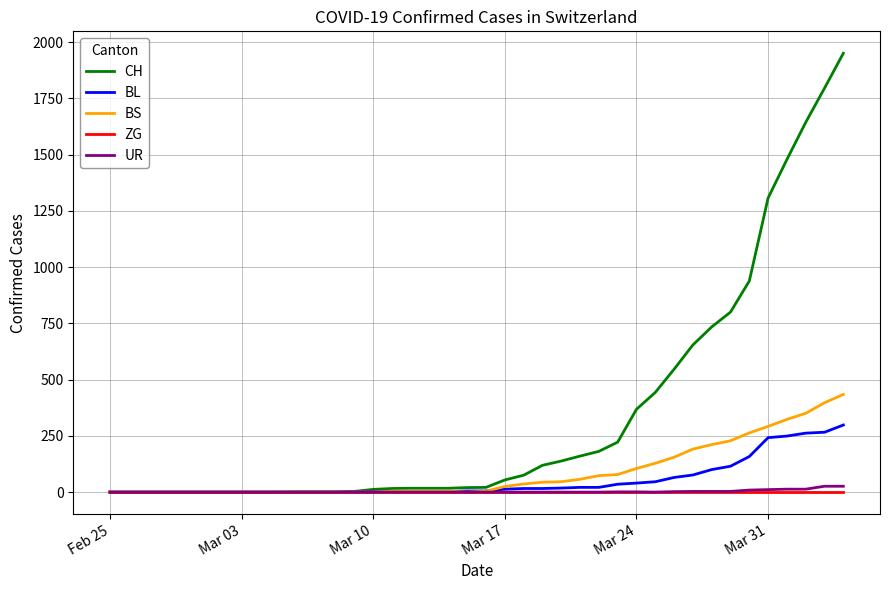

Which series has the widest spread of values?

CH